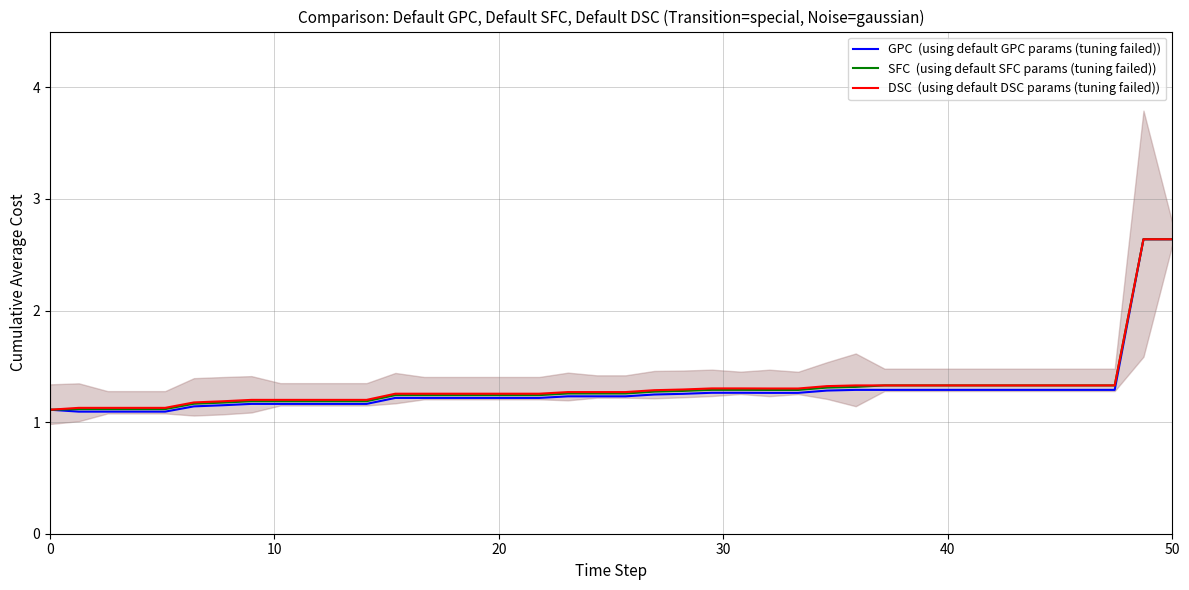

What is the difference between the maximum and minimum values in the GPC  (using default GPC params (tuning failed)) series?

1.5